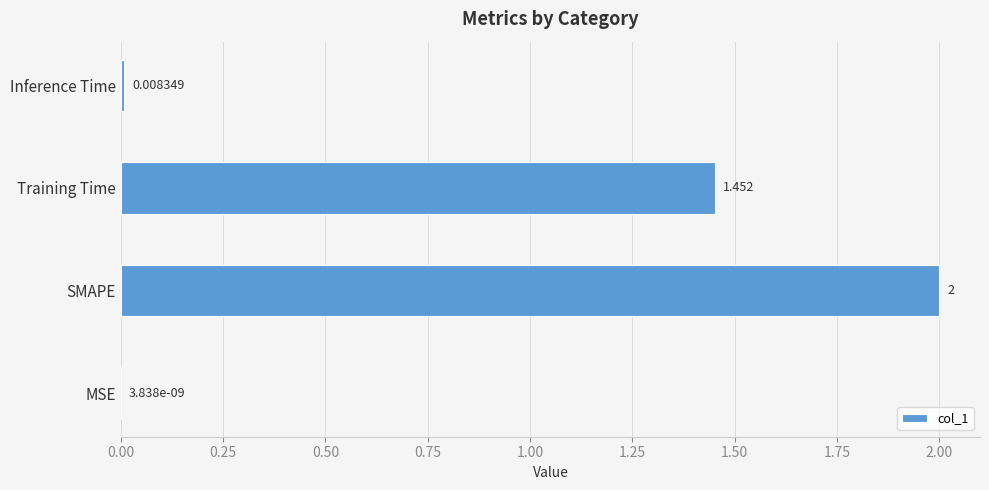

Which label corresponds to the largest value in the chart?

SMAPE